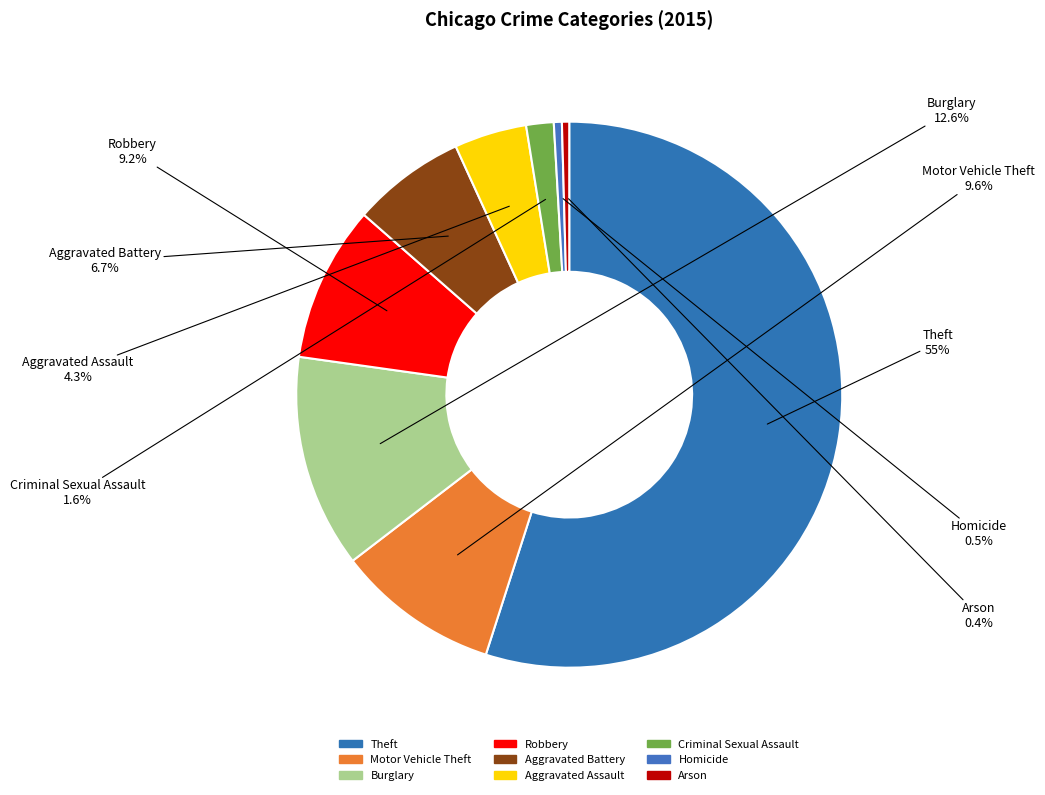

What percentage do Aggravated Assault and Motor Vehicle Theft together represent?

13.9%